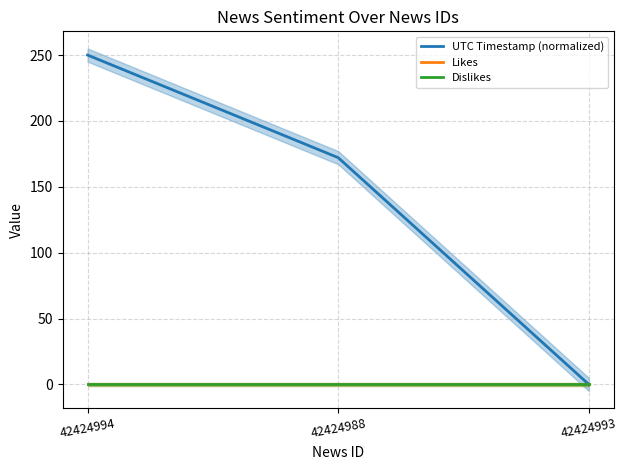

What is the label of the 2nd point from the left?

42424988